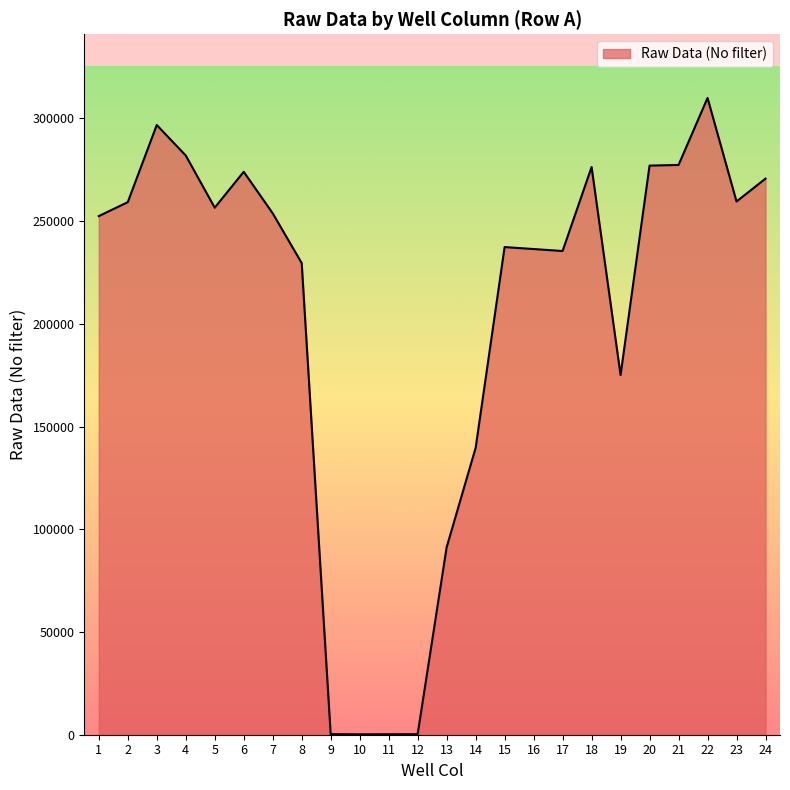

What is the greatest value displayed?

309908